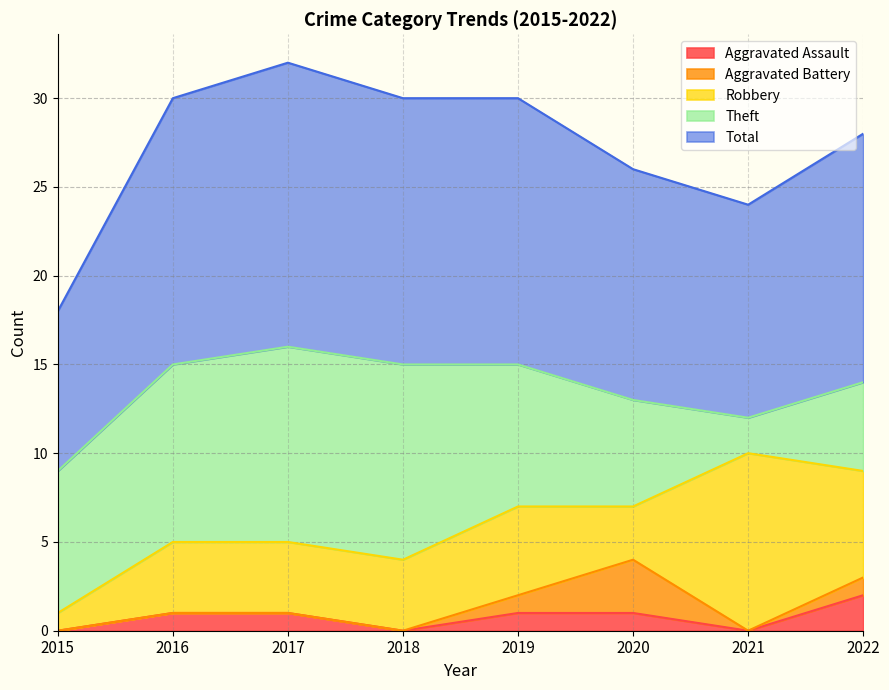

What is the sum of the Total values at 2020 and 2019?

28